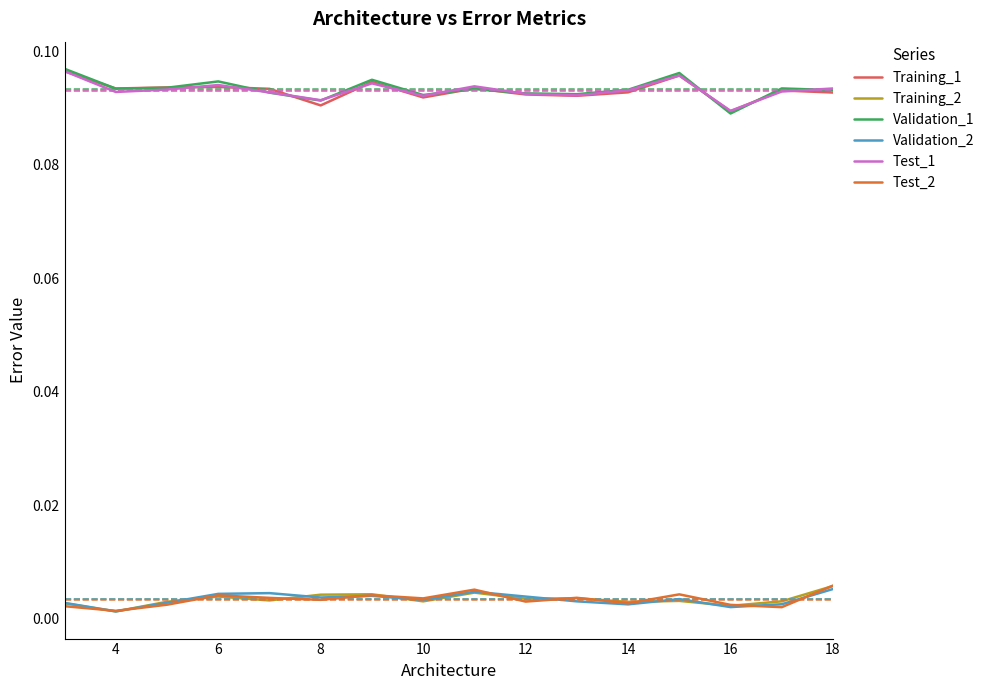

True or false: Test_2 and Training_1 cross at least once.

False